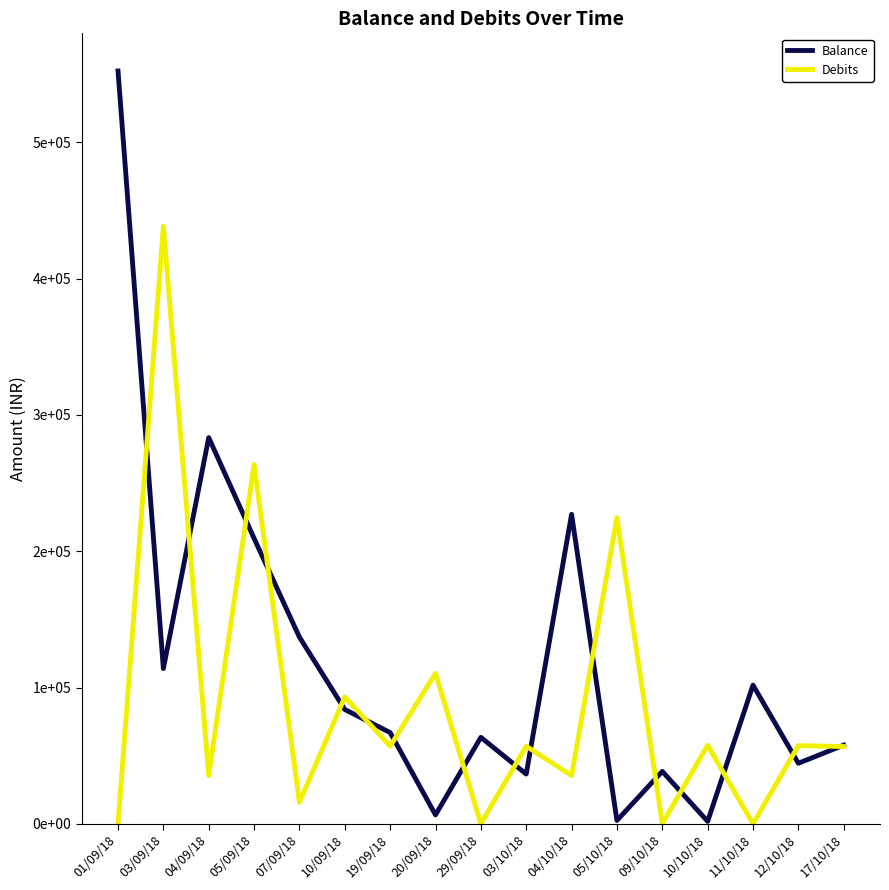

Rank the categories by Balance value from lowest to highest.

10/10/18, 05/10/18, 20/09/18, 03/10/18, 09/10/18, 12/10/18, 17/10/18, 29/09/18, 19/09/18, 10/09/18, 11/10/18, 03/09/18, 07/09/18, 05/09/18, 04/10/18, 04/09/18, 01/09/18